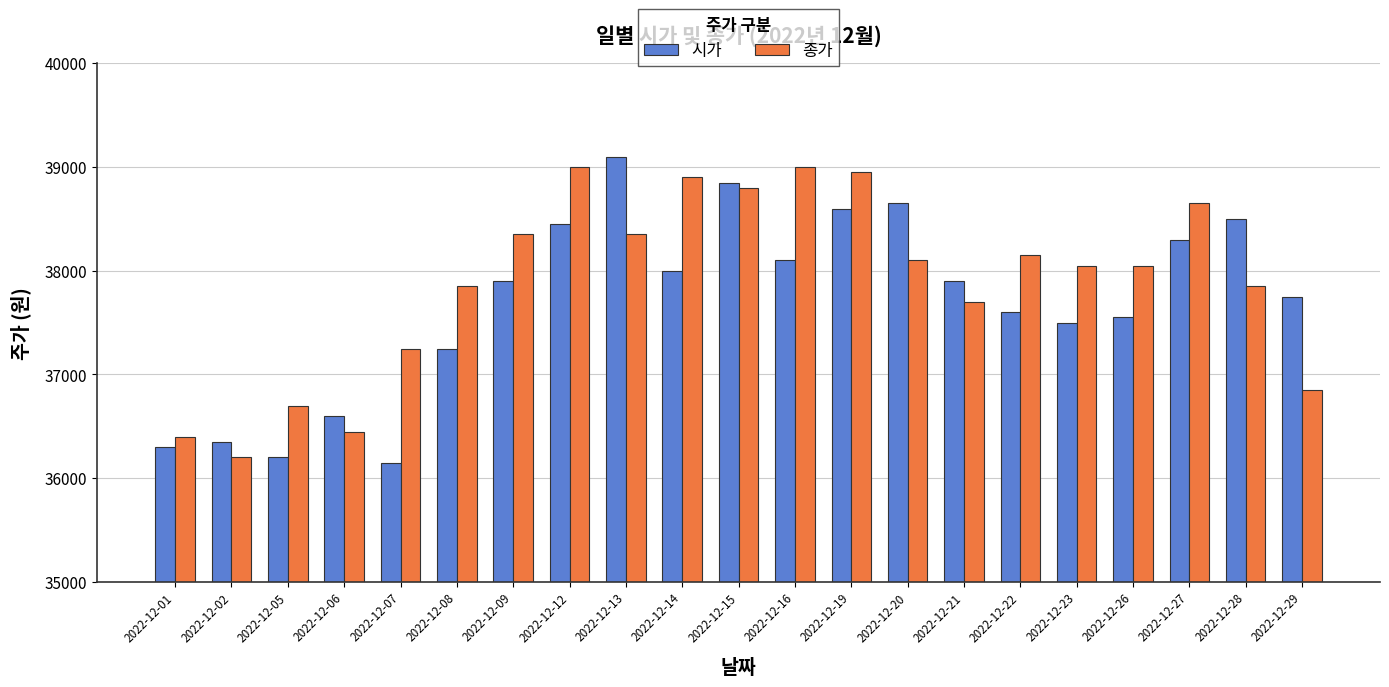

What is the maximum value for 시가?

39100